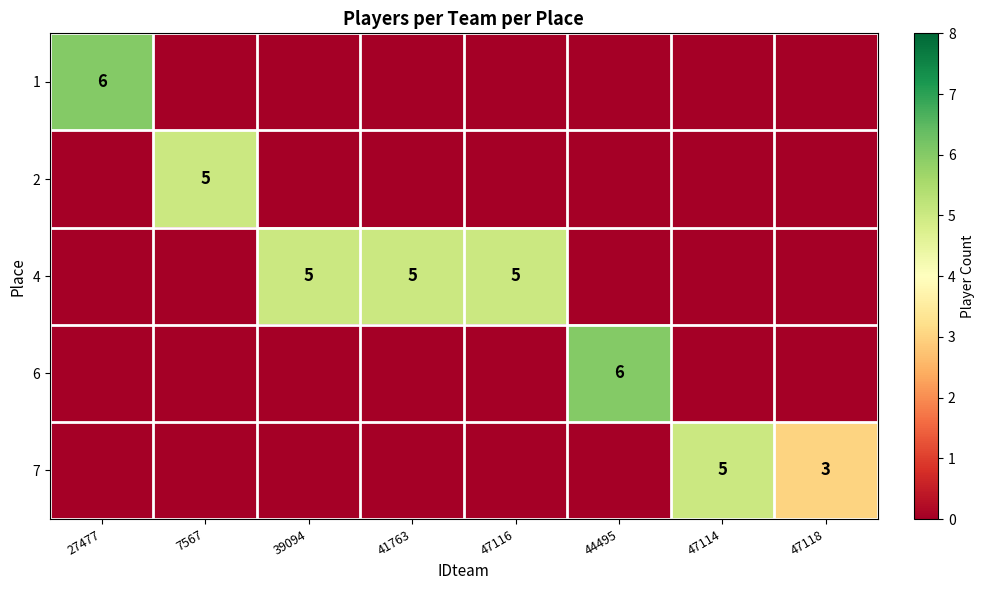

What is the difference between the highest and lowest values at 44495?

6